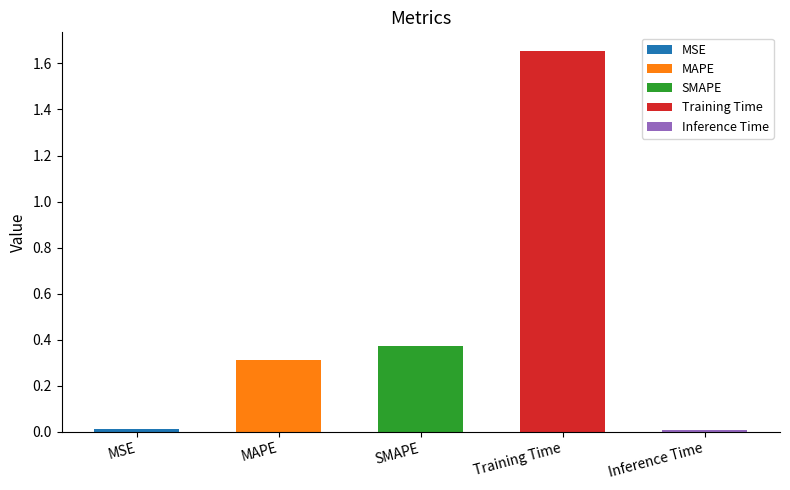

What is the maximum value shown in the chart?

1.7